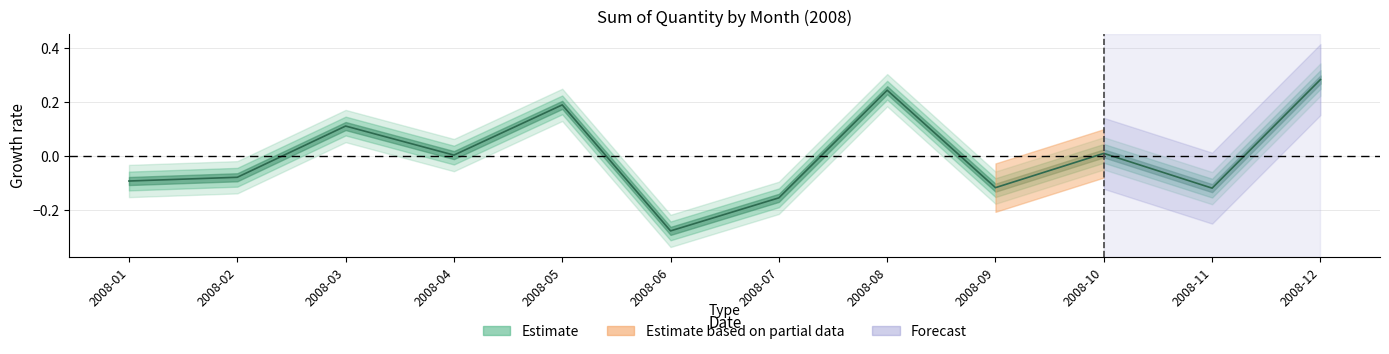

List the labels in order of value, smallest first.

2008-06, 2008-07, 2008-11, 2008-09, 2008-01, 2008-02, 2008-04, 2008-10, 2008-03, 2008-05, 2008-08, 2008-12